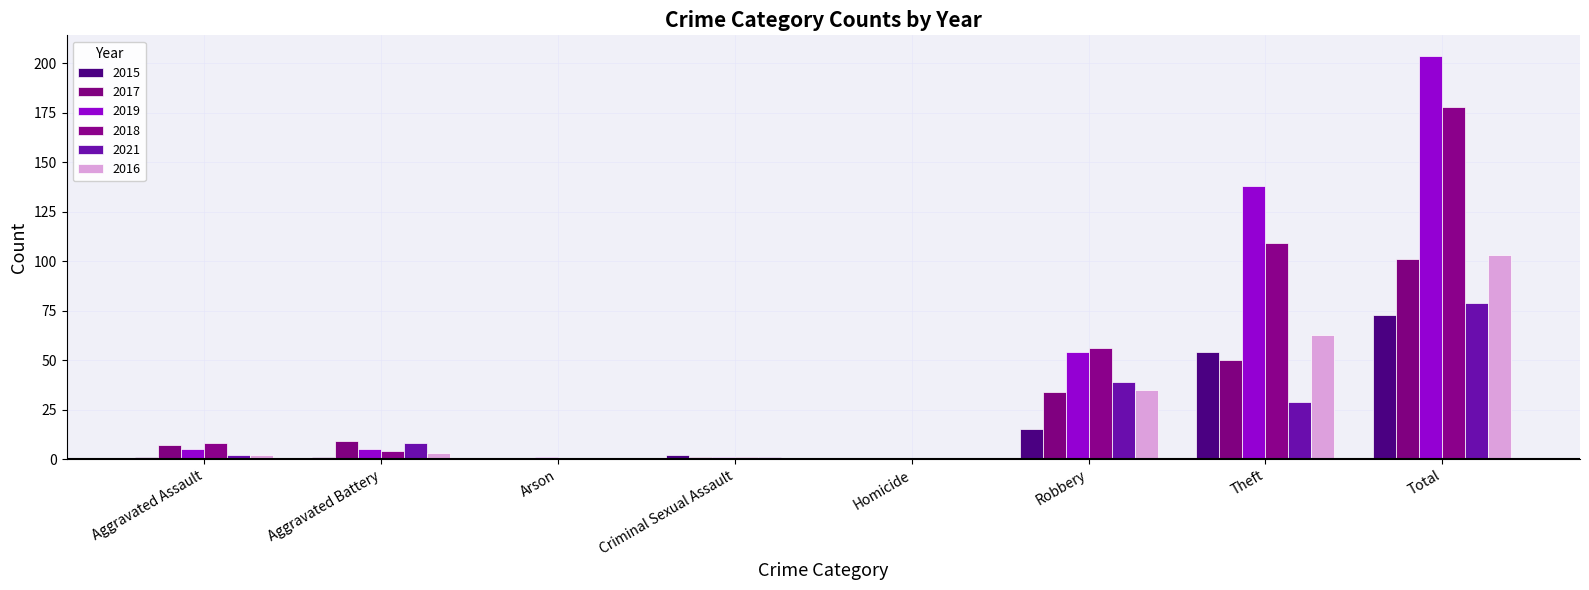

Which has a higher value, Robbery or Aggravated Assault?

Robbery